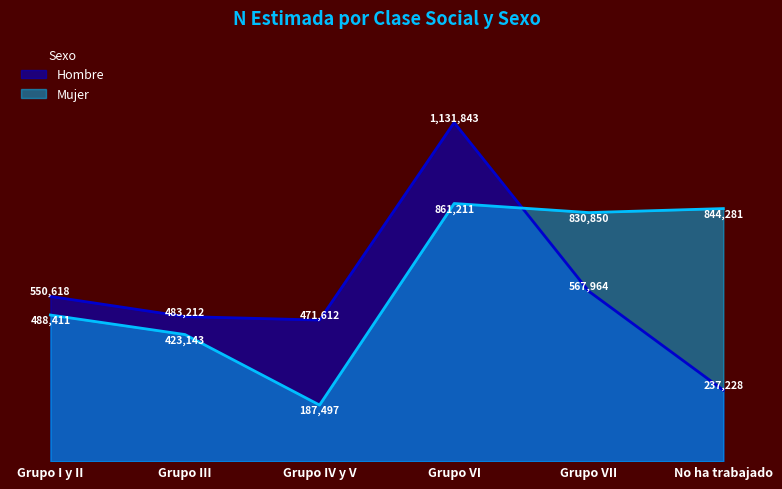

Which series ends up on top after the final intersection of Hombre and Mujer?

Mujer